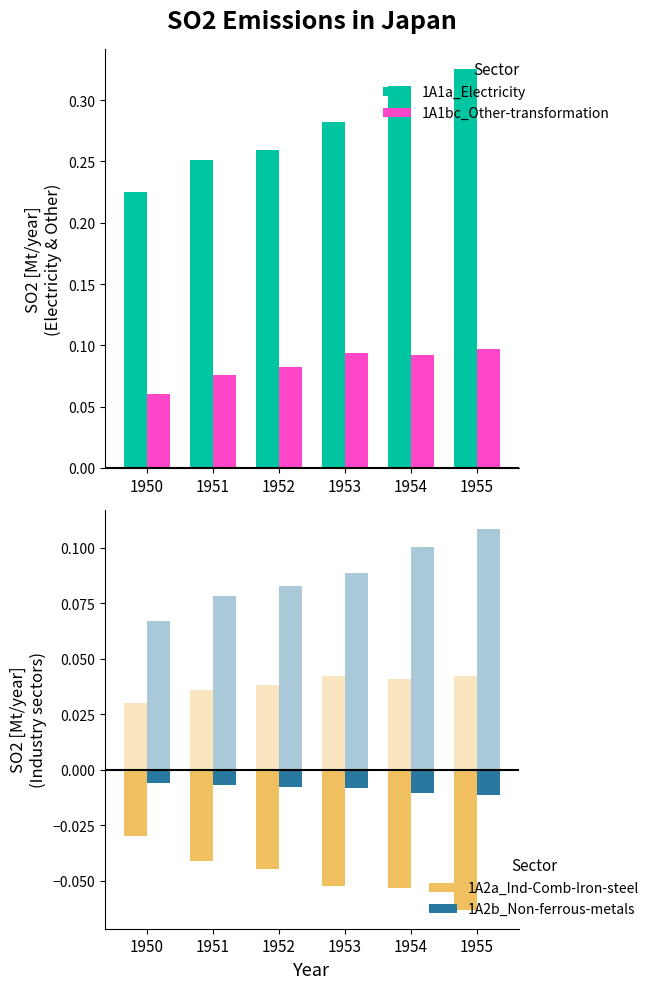

What is the total value across all series at 1954?

0.3